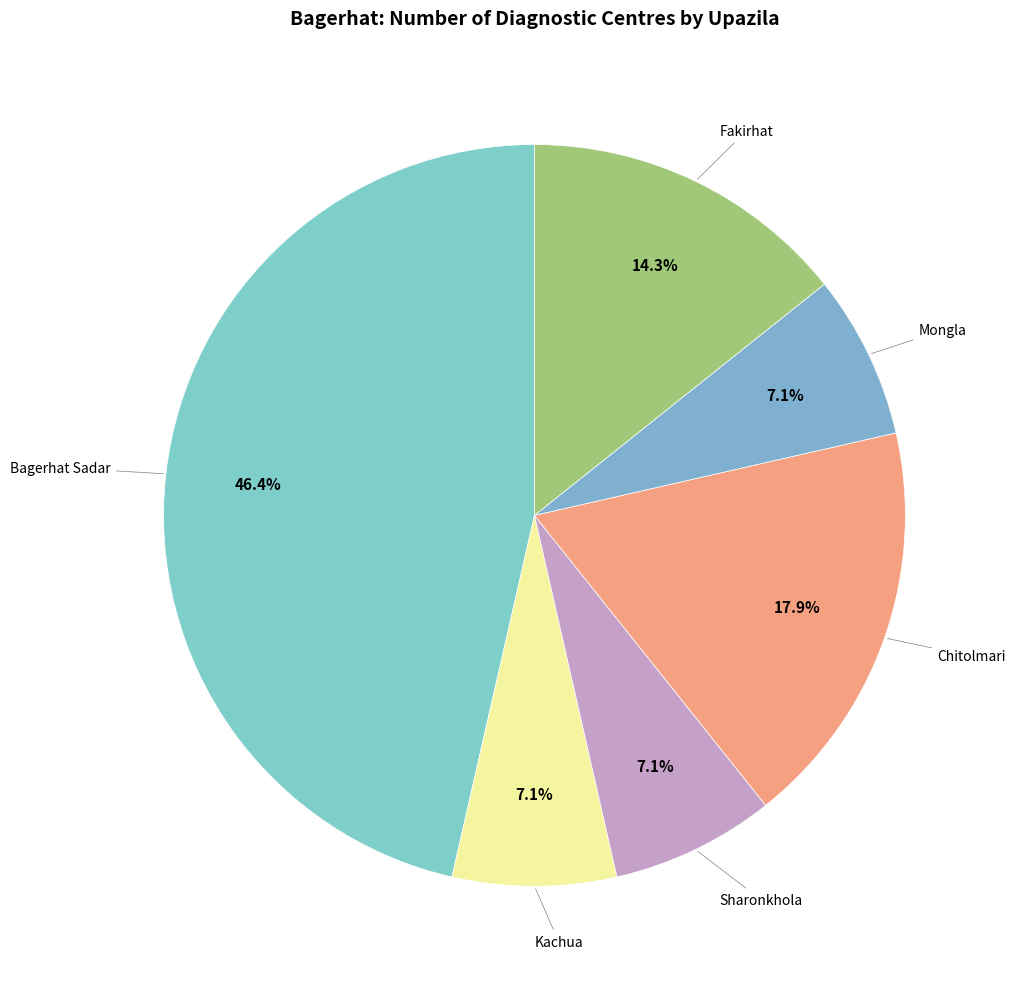

Which category has the biggest portion of the pie?

Bagerhat Sadar